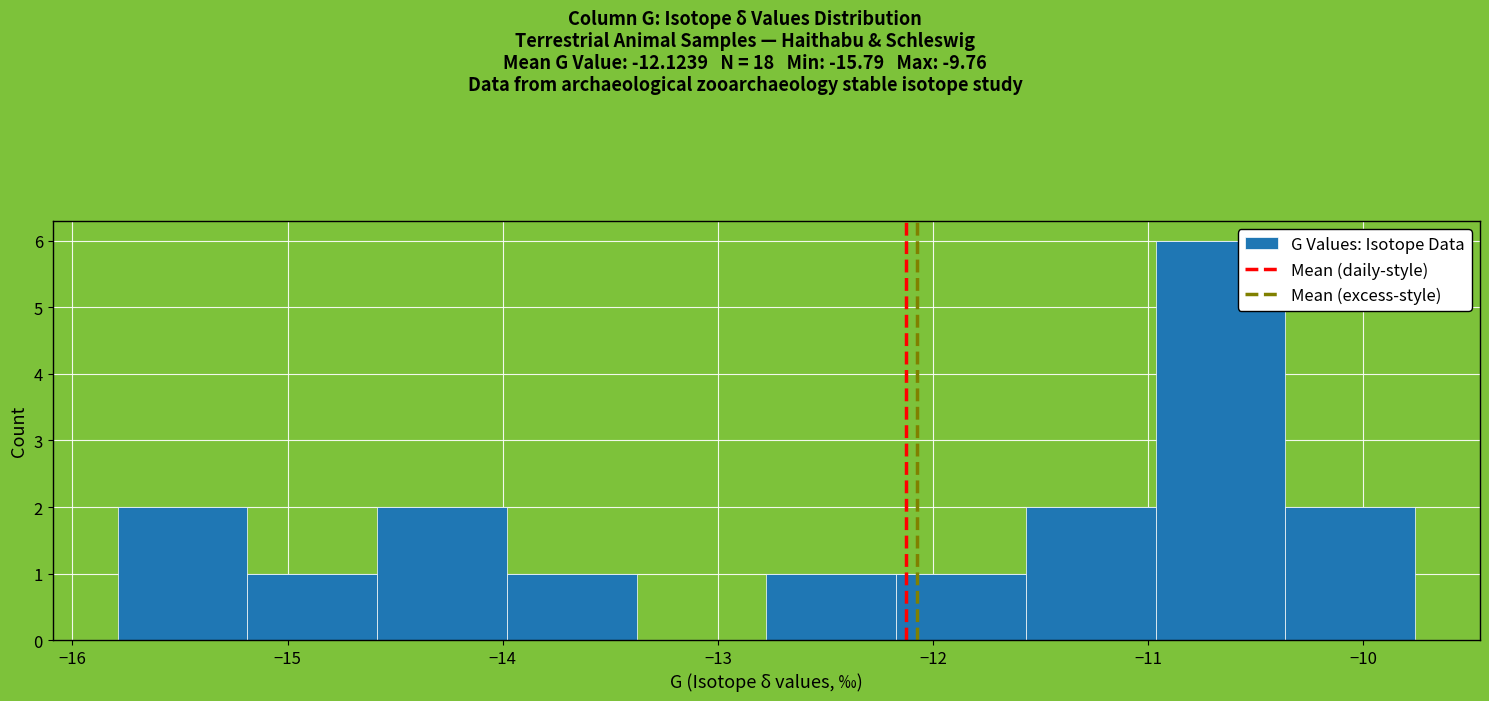

Reading left to right, transcribe this chart: for each bar, give the range it covers on the x-axis and its height. Neither the bar edges nor the heights are printed on the chart, so give them approximately, as read against the axes.

-15.8 to -15.2: 2
-15.2 to -14.6: 1
-14.6 to -14.0: 2
-14.0 to -13.4: 1
-13.4 to -12.8: 0
-12.8 to -12.2: 1
-12.2 to -11.6: 1
-11.6 to -11.0: 2
-11.0 to -10.4: 6
-10.4 to -9.8: 2